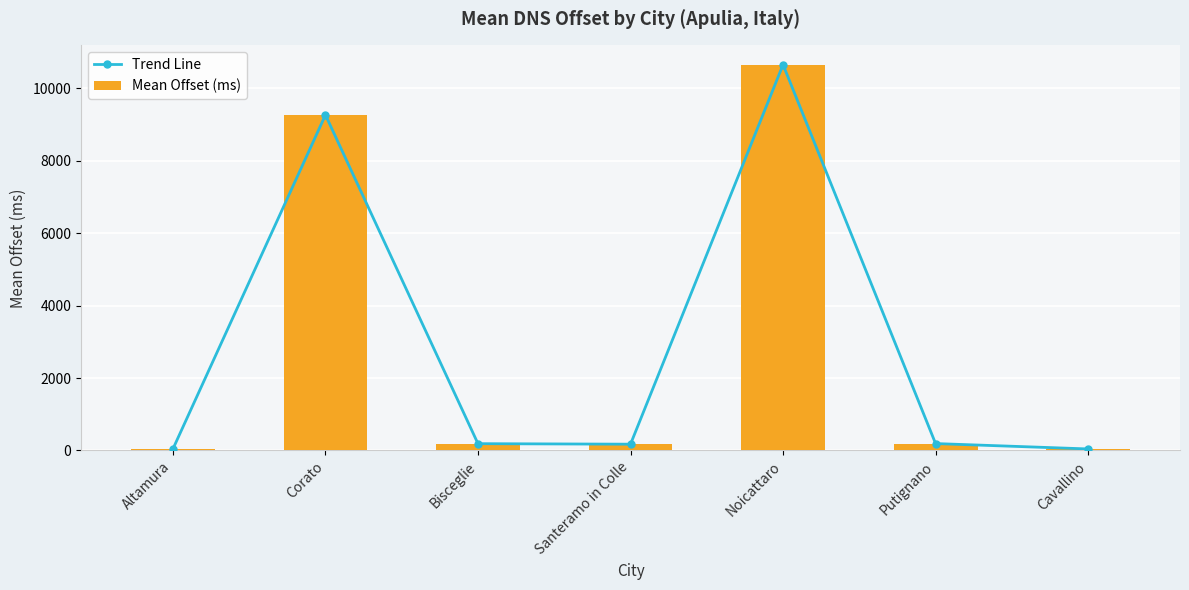

At which label does Mean Offset (ms) reach its minimum?

Altamura